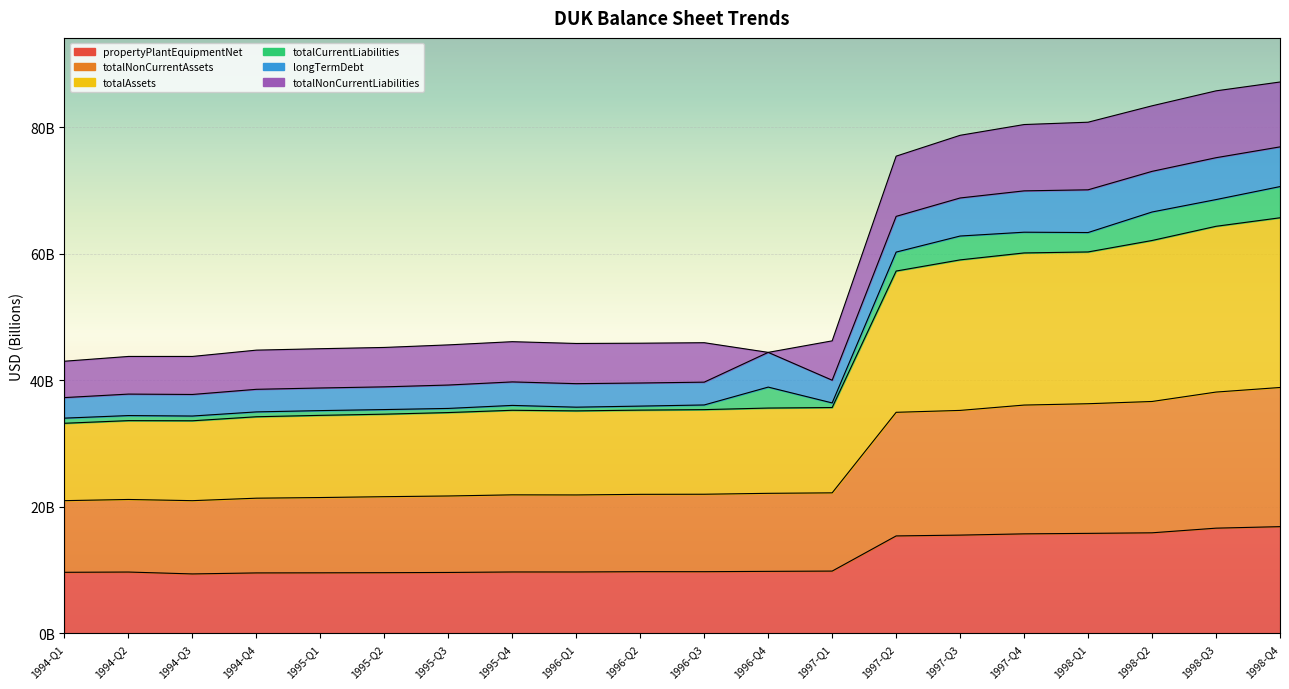

At which category is the sum across all series the highest?

1998-Q4